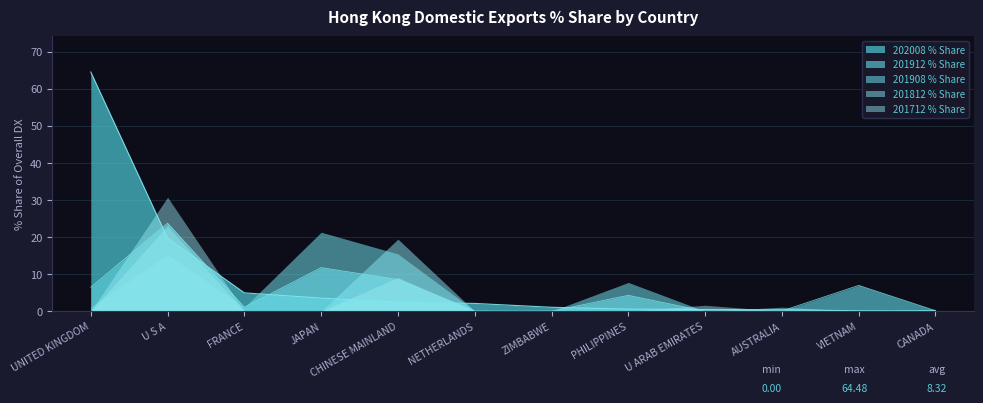

Which category has the highest value in the 202008 % Share series?

UNITED KINGDOM